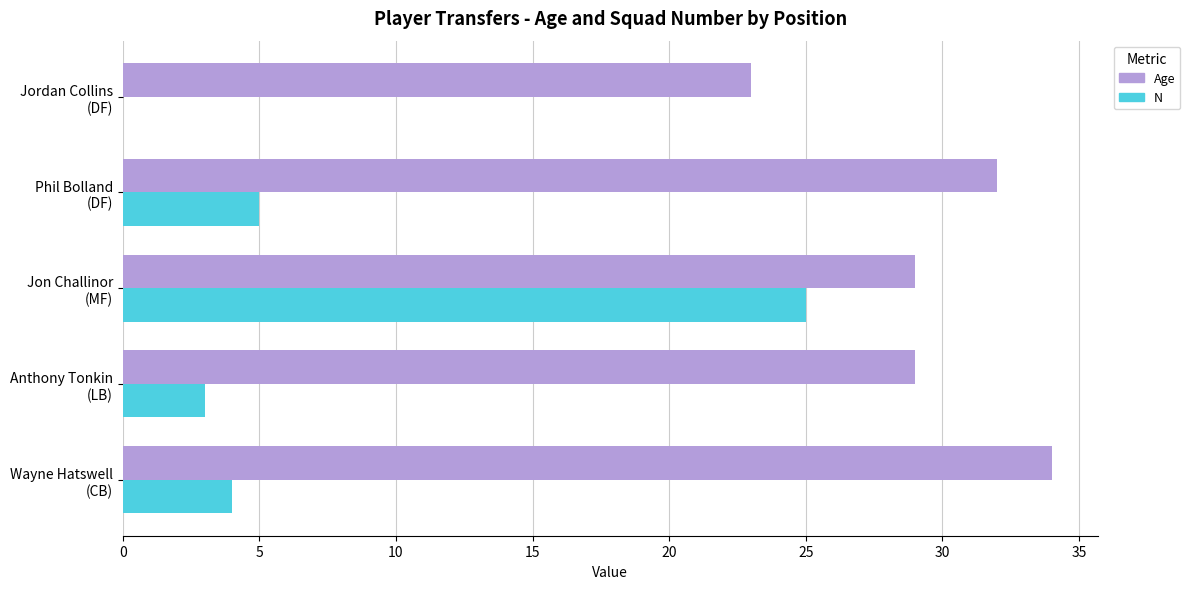

What is the maximum value for N?

25